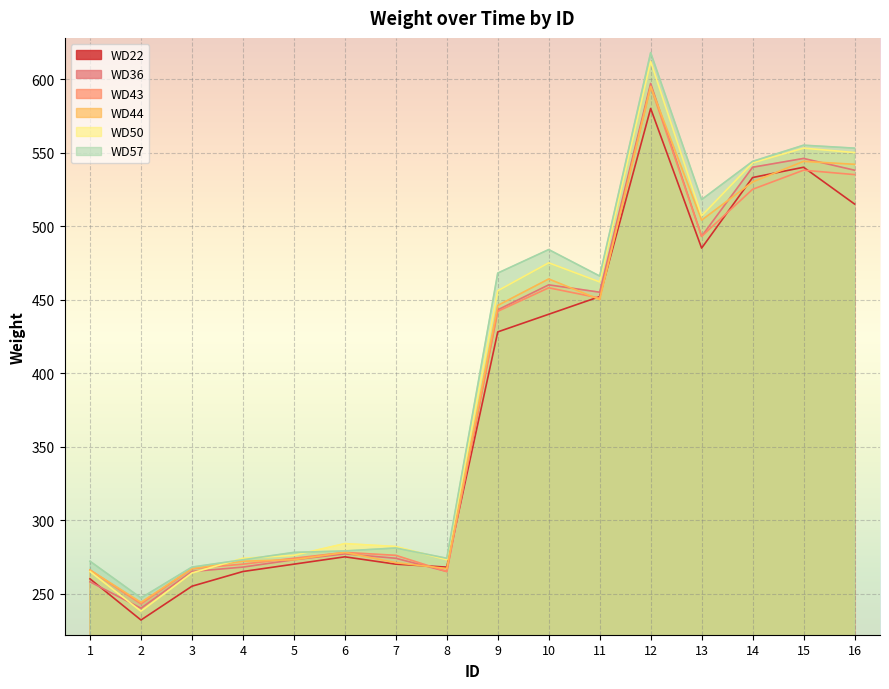

True or false: WD36 and WD22 intersect in this chart.

True